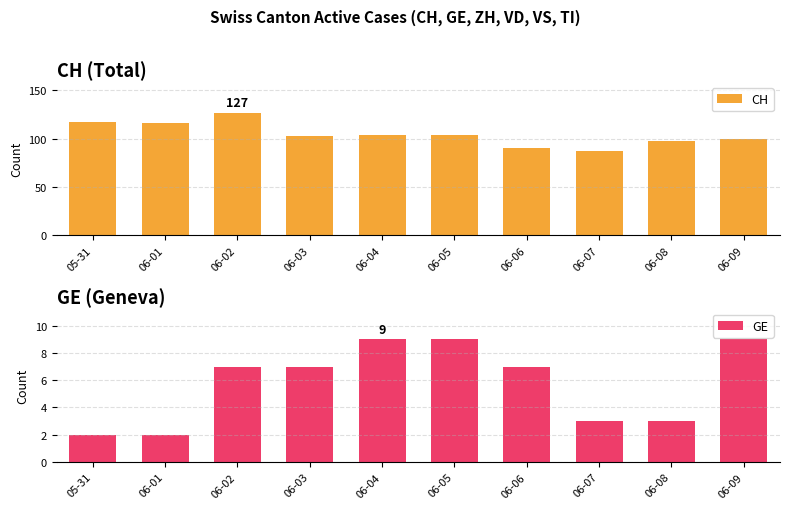

Count the GE values in the range 3 to 9.

8